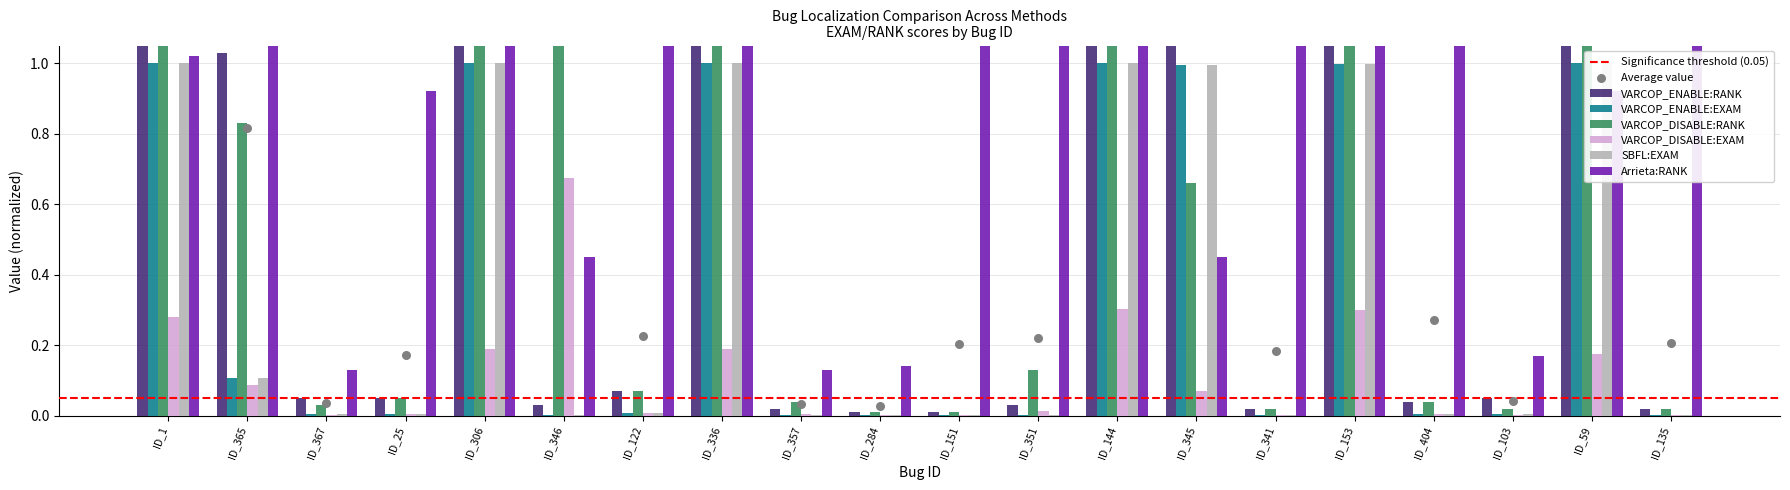

Which series contains the lowest Y value?

VARCOP_ENABLE:RANK